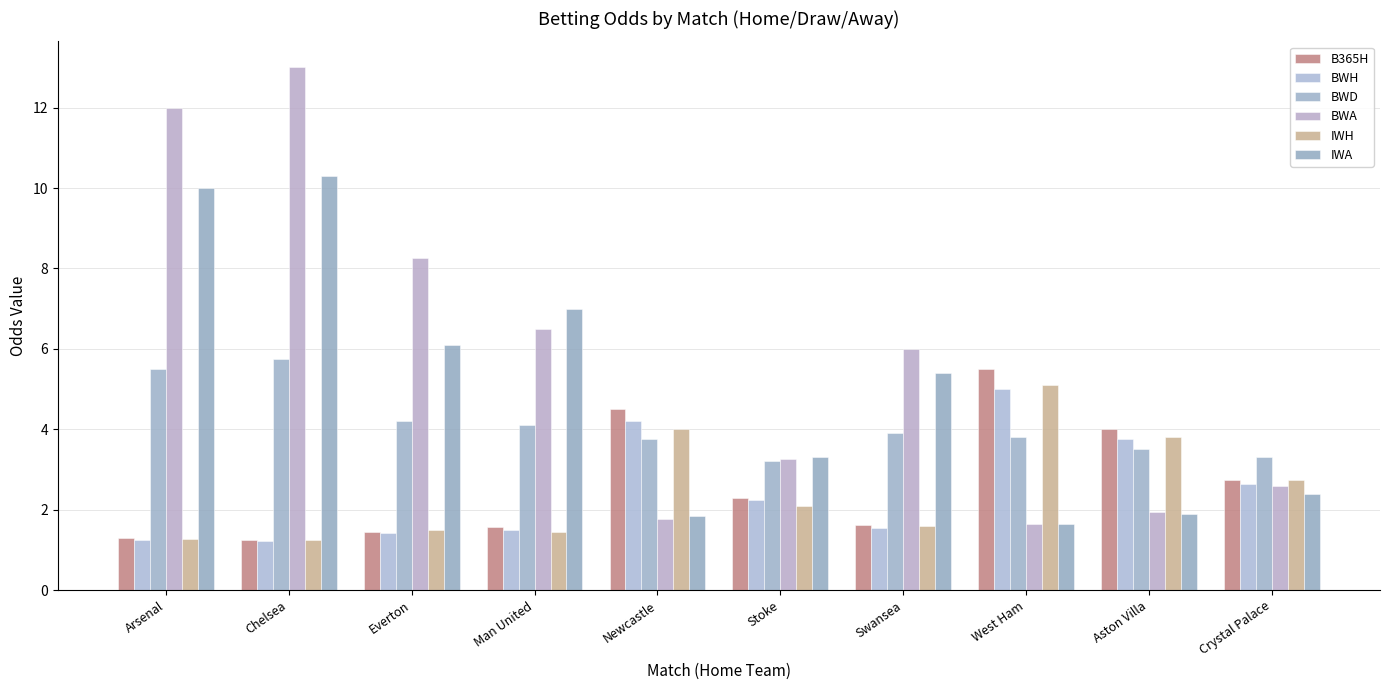

True or false: B365H has a value of 3.8 at Crystal Palace.

False